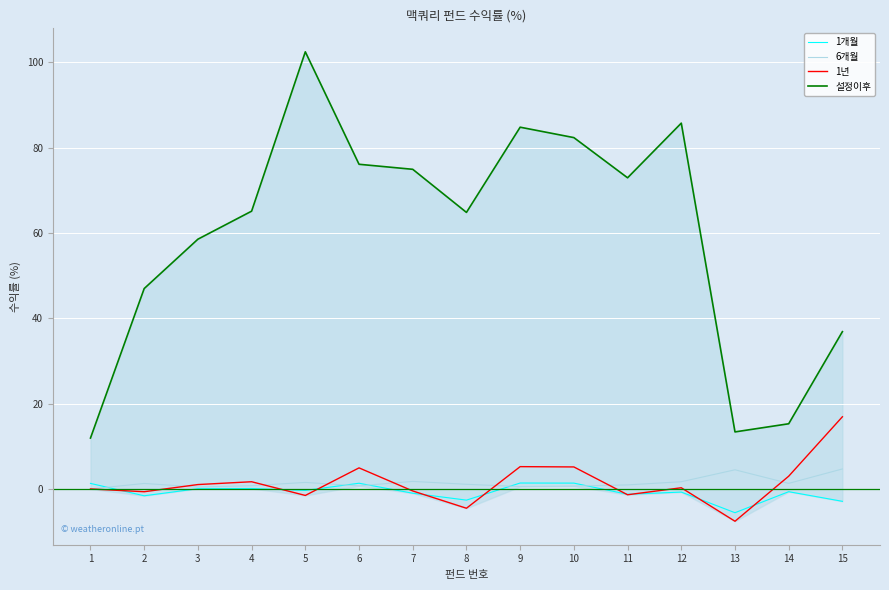

What is the sum of all 1년 values?

22.2